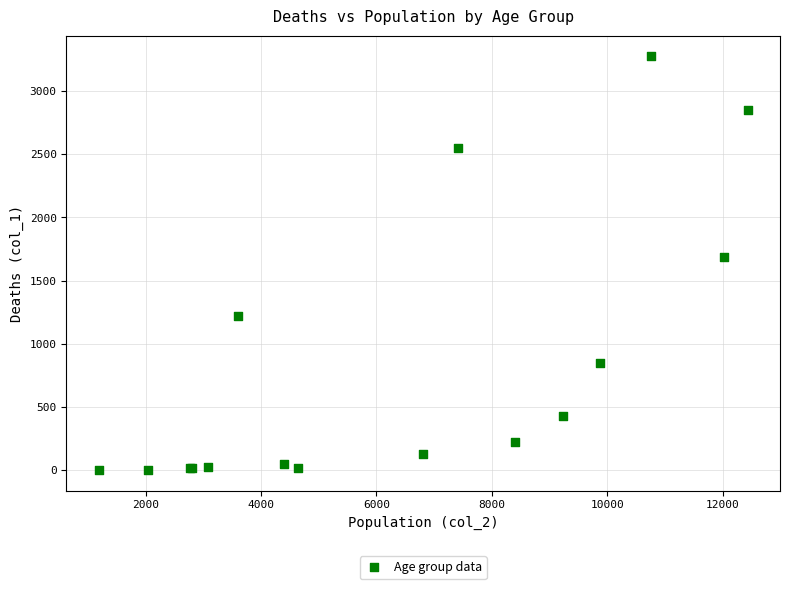

What Y value in the scatter plot is closest to 1638?

1690